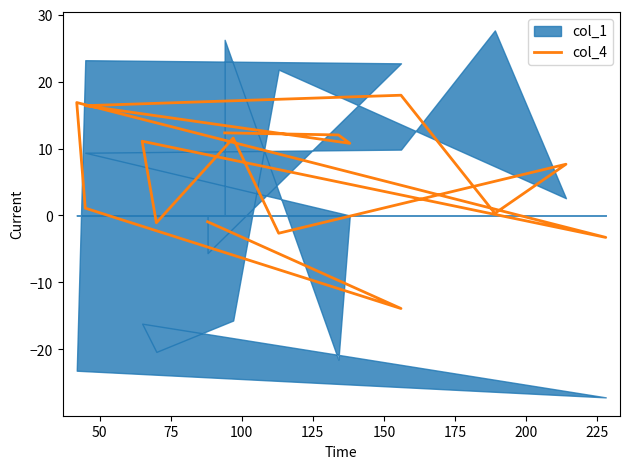

What is the difference between the maximum and minimum values?

31.9